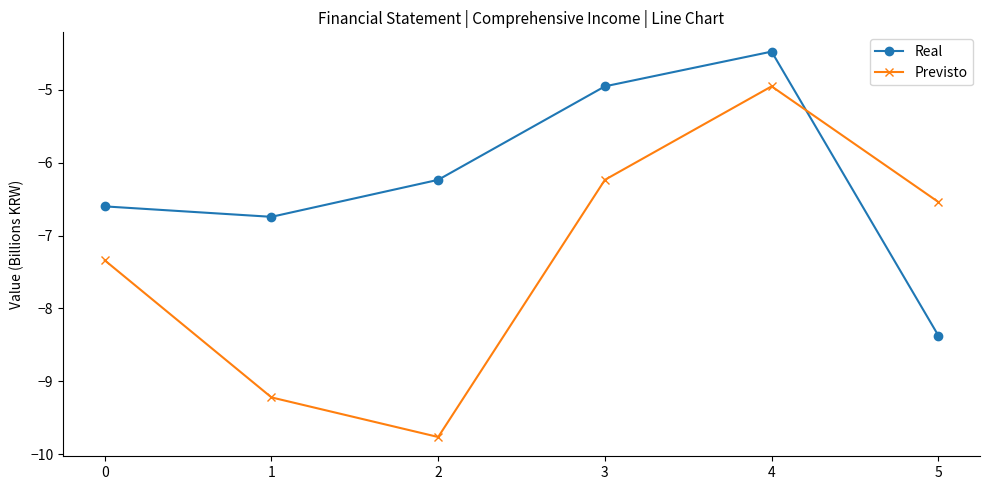

What is the smallest value displayed?

-9.8